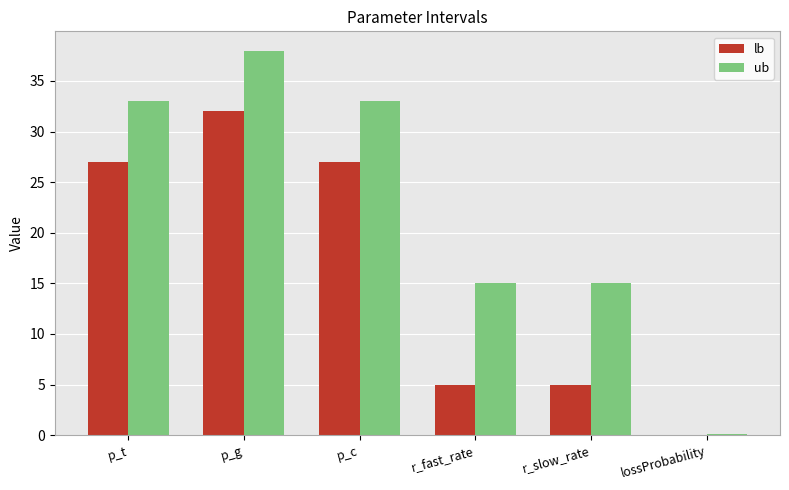

Count the ub values in the range 15 to 33.

4